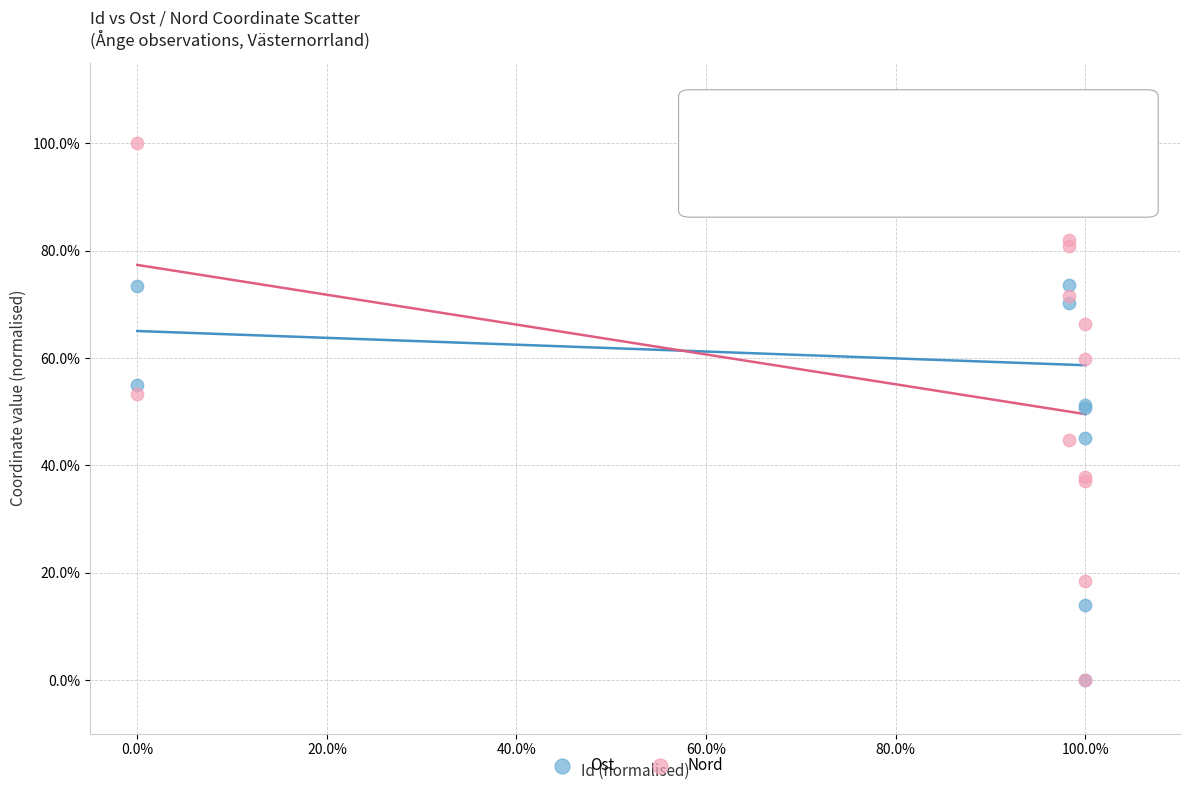

What are all the series names shown in the legend?

Ost, Nord